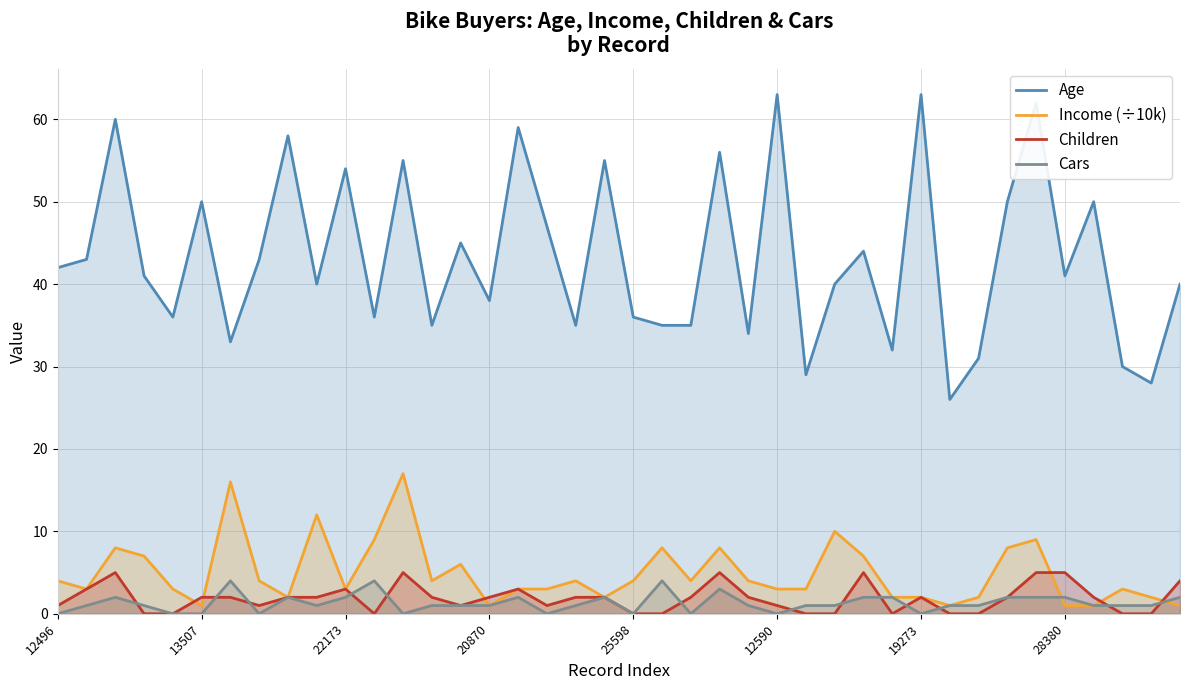

What is the maximum value shown in the chart?

63